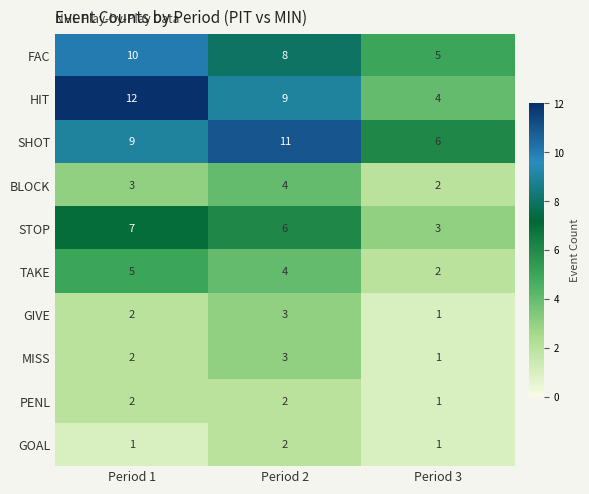

At which category does the chart reach its peak across all series?

Period 1